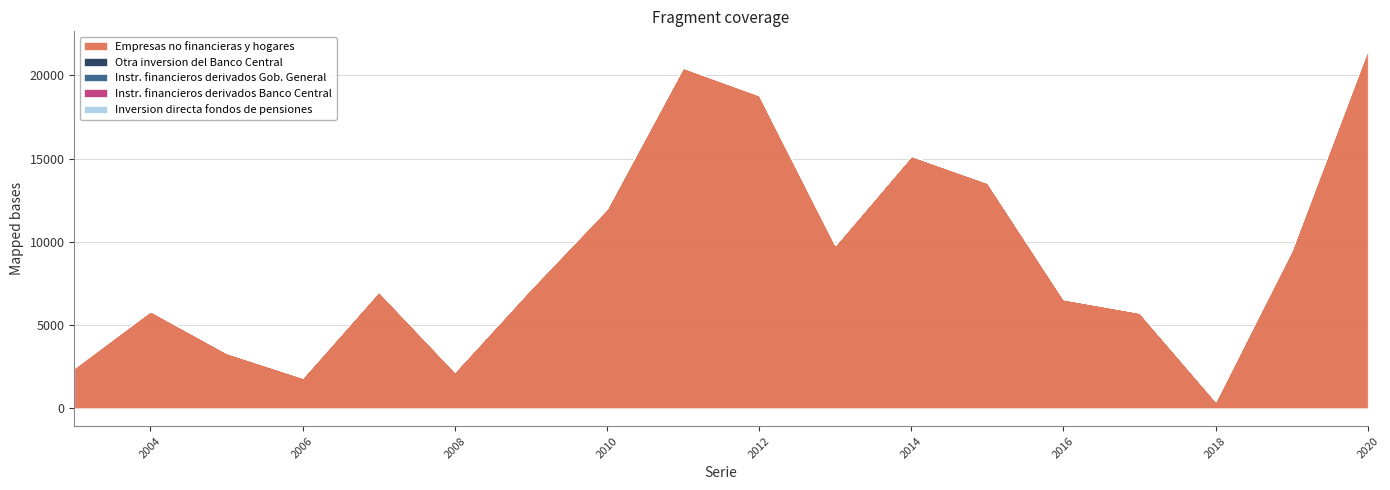

In Empresas no financieras y hogares, how many points are lower than both neighbors (excluding endpoints)?

4